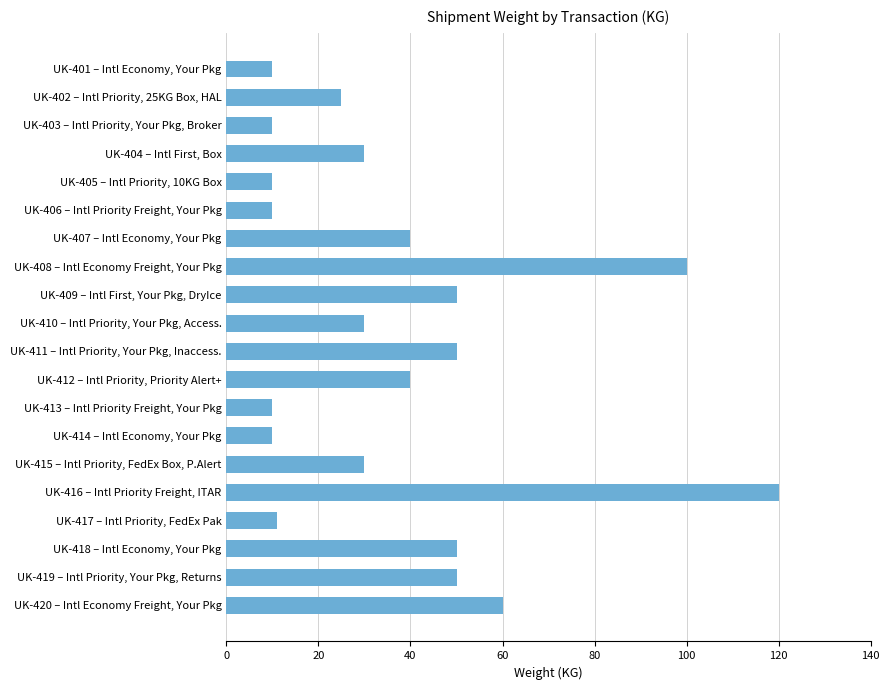

What is the difference between the second highest and minimum values?

90